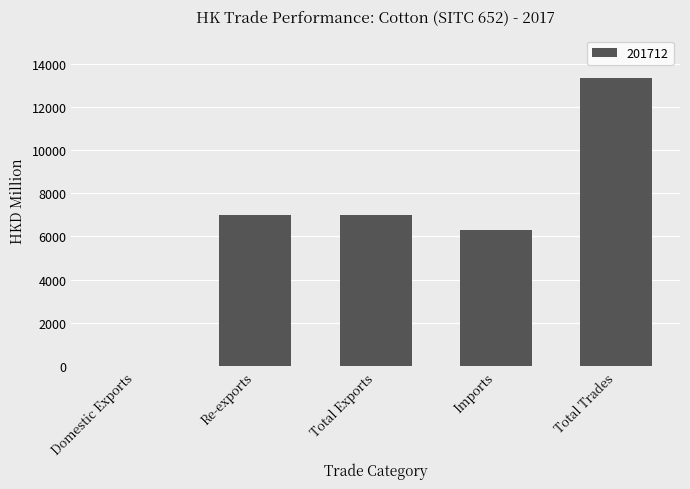

At which category does the chart reach its peak across all series?

Total Trades